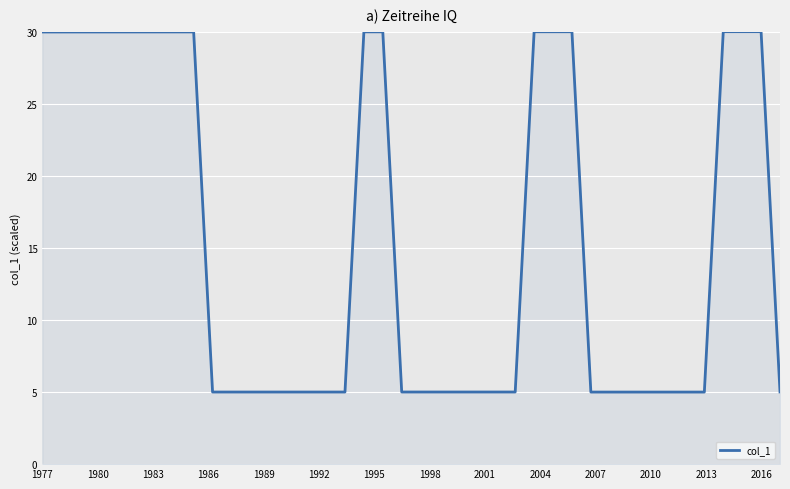

What is the smallest value displayed?

5.0